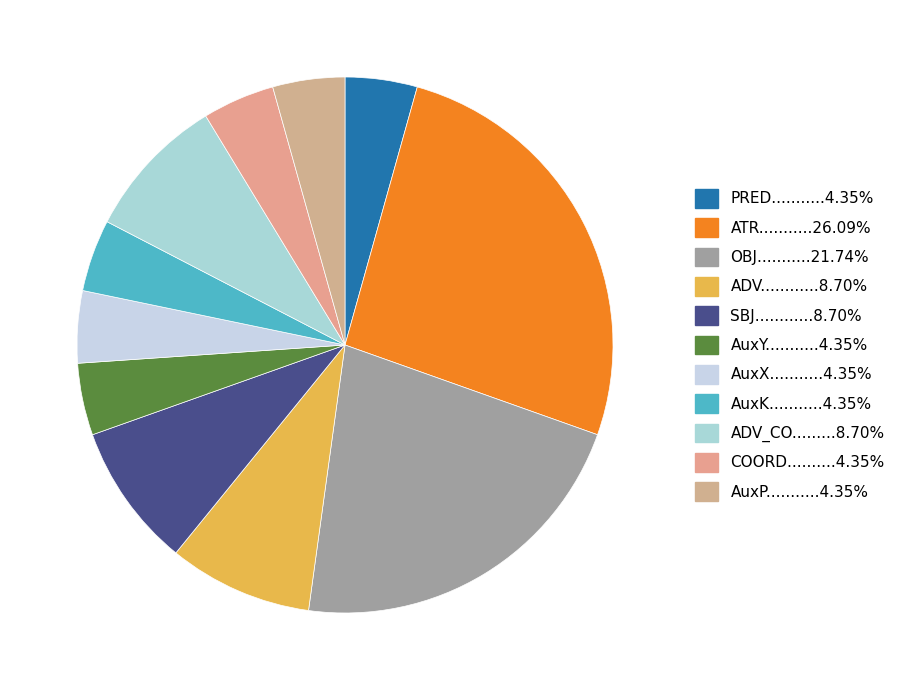

How many slices are in this pie chart?

11